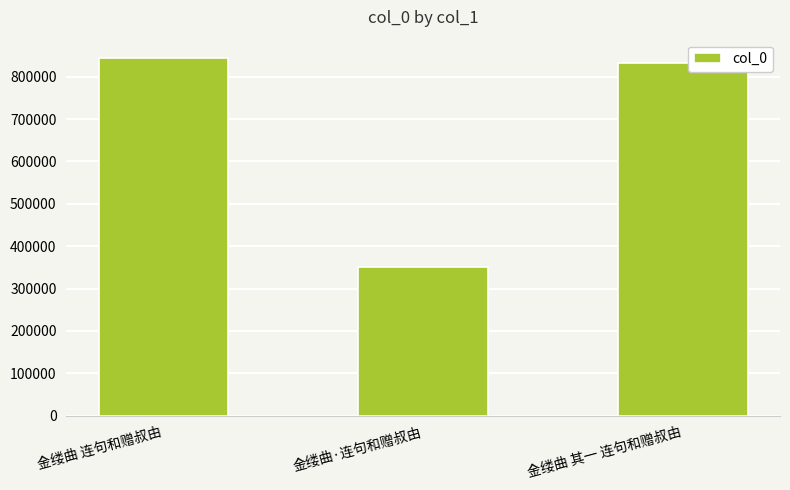

What is the sum of all values?

2026516